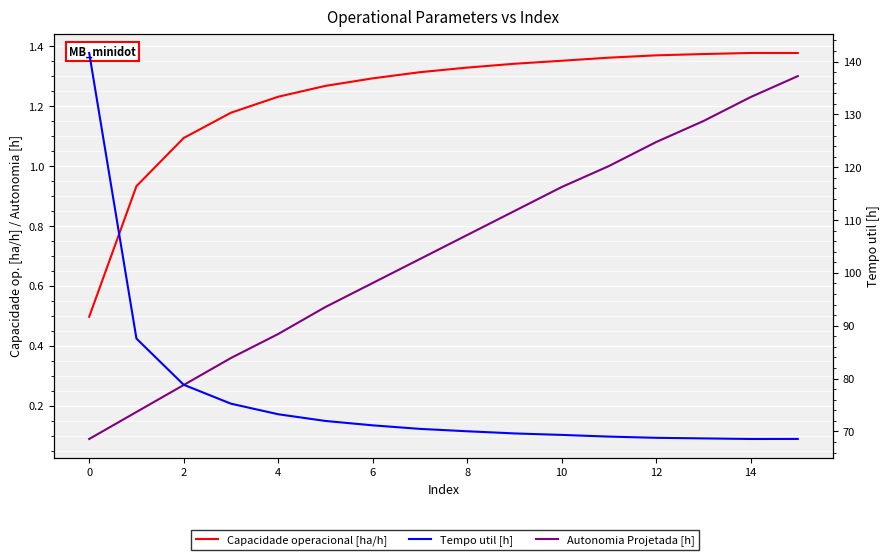

What is the total value across all series at 10?

73.1